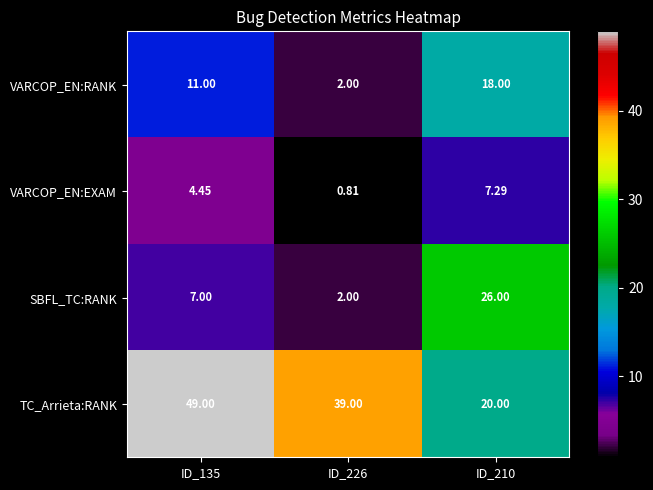

Which series has the largest total across all categories?

TC_Arrieta:RANK